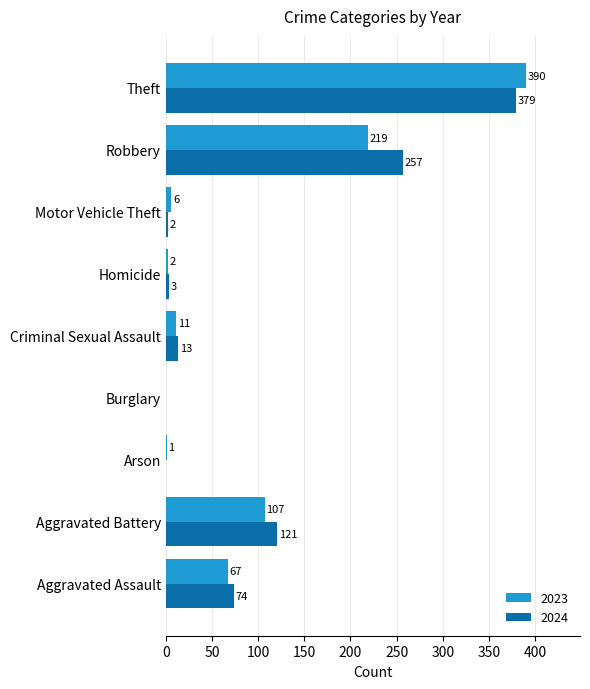

What is the approximate value of 2023 at Aggravated Assault, to the nearest 10?

70